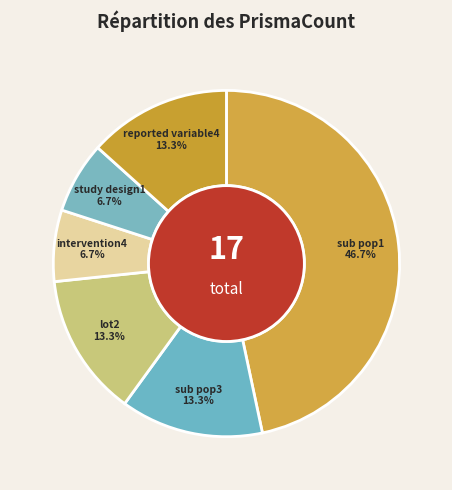

How many slices are in this pie chart?

6